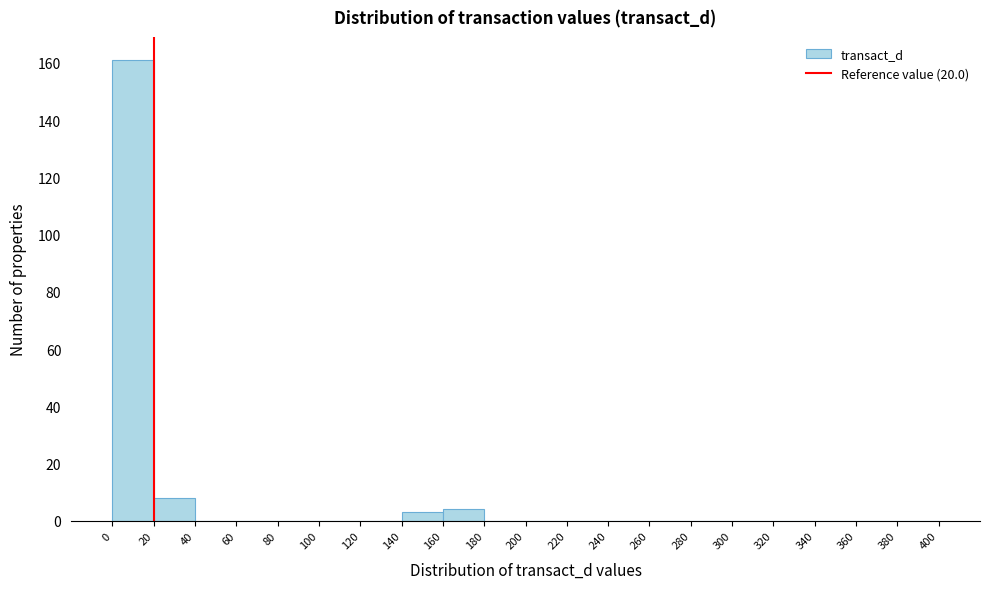

Which range on the x-axis has the tallest bar?

0 to 20